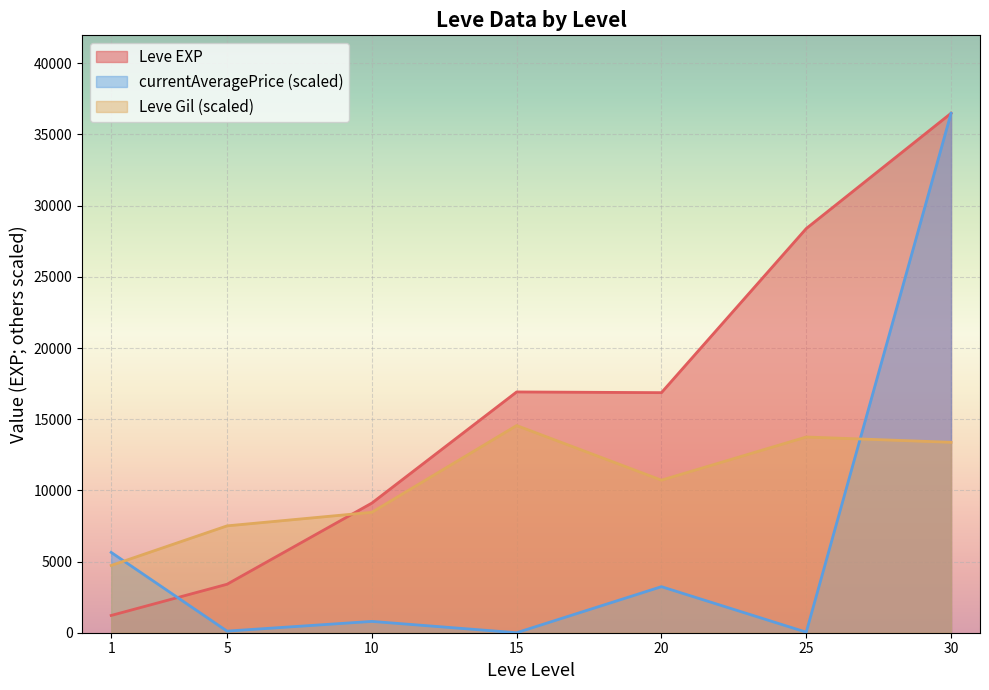

What is the difference between the second highest and minimum values in the Leve EXP series?

27180.0